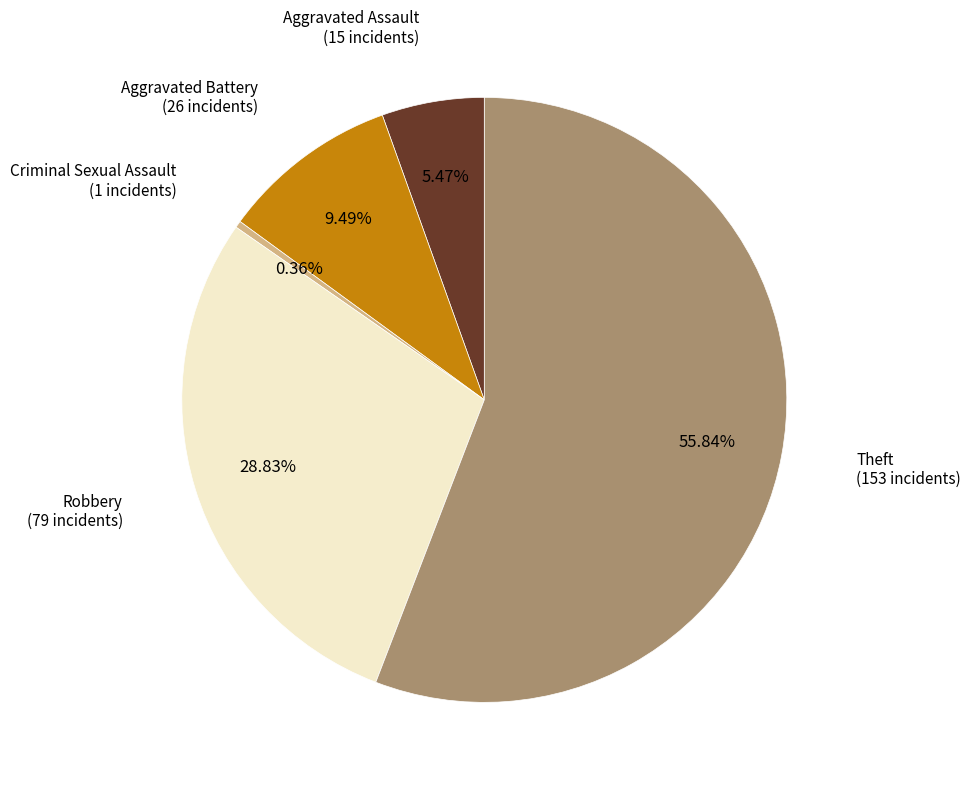

Is there a majority slice in this chart?

Yes